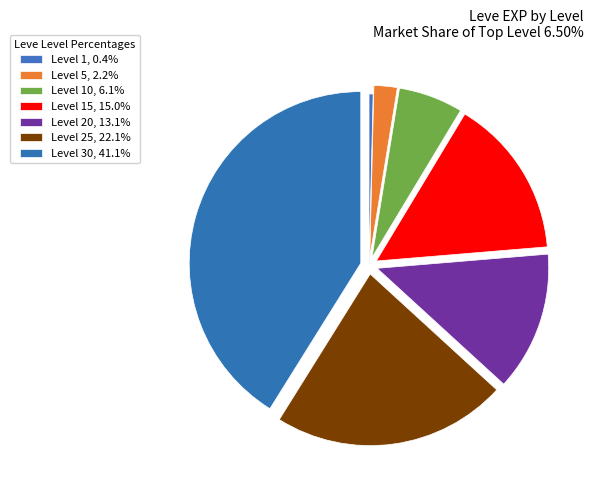

How many slices are in this pie chart?

7